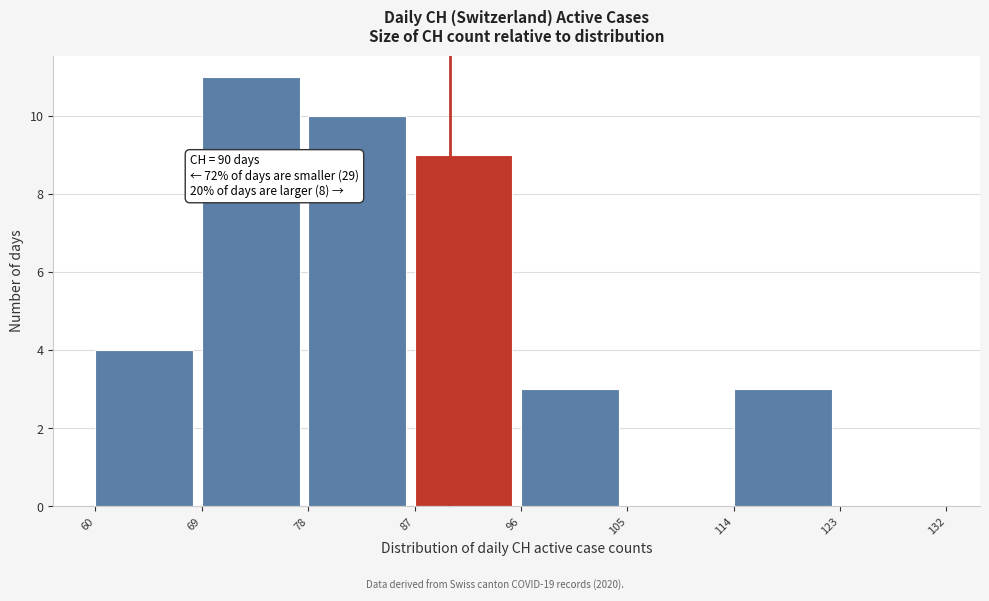

Which range on the x-axis has the tallest bar?

69 to 78